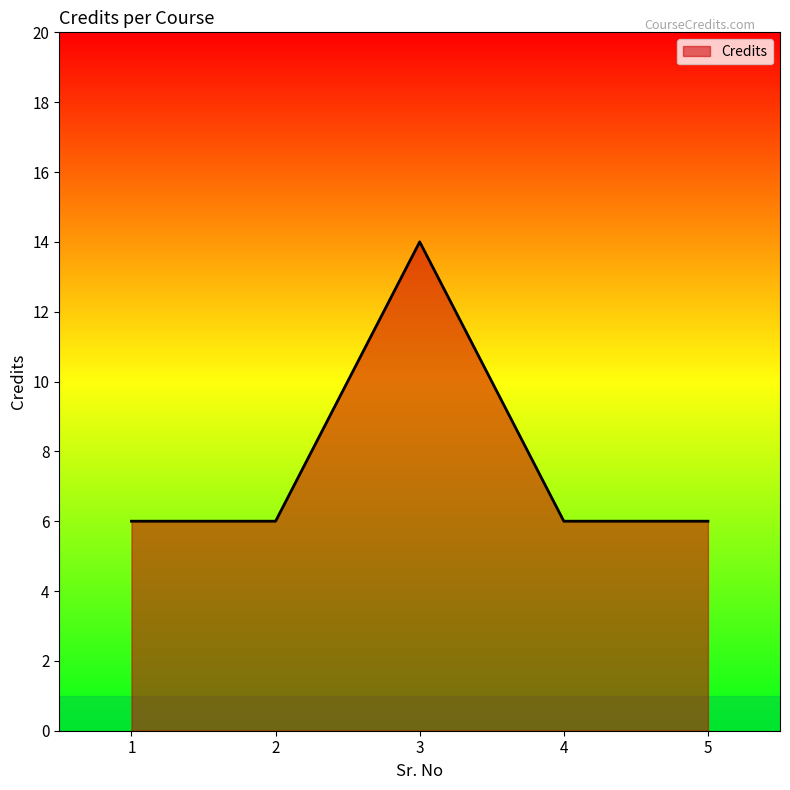

What is the average value?

8